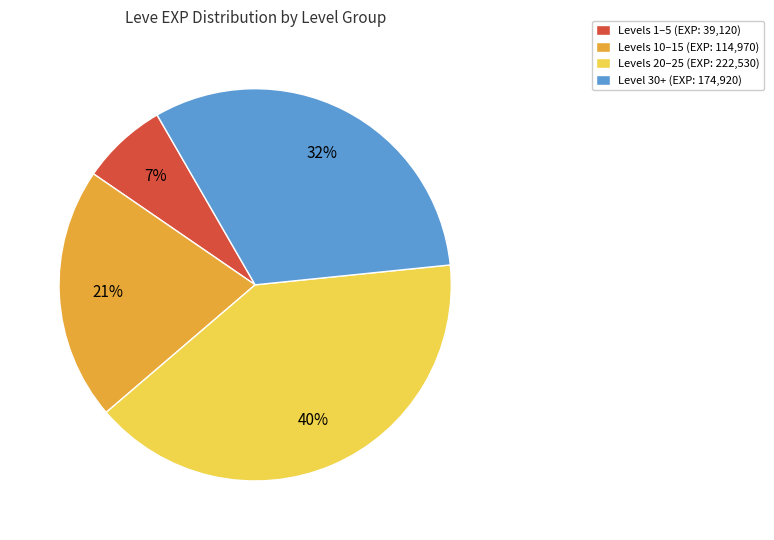

Is there a majority slice in this chart?

No